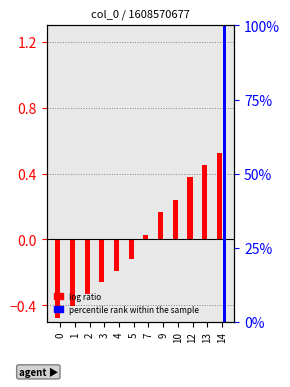

Reading right to left, list all the values displayed in this chart.

col_1 (log ratio): 14=0.5	13=0.5	12=0.4	10=0.2	9=0.2	7=0.0	5=-0.1	4=-0.2	3=-0.3	2=-0.3	1=-0.4	0=-0.5
col_2 (percentile rank): 14=100.0	13=0.0	12=0.0	10=0.0	9=0.0	7=0.0	5=0.0	4=0.0	3=0.0	2=0.0	1=0.0	0=0.0